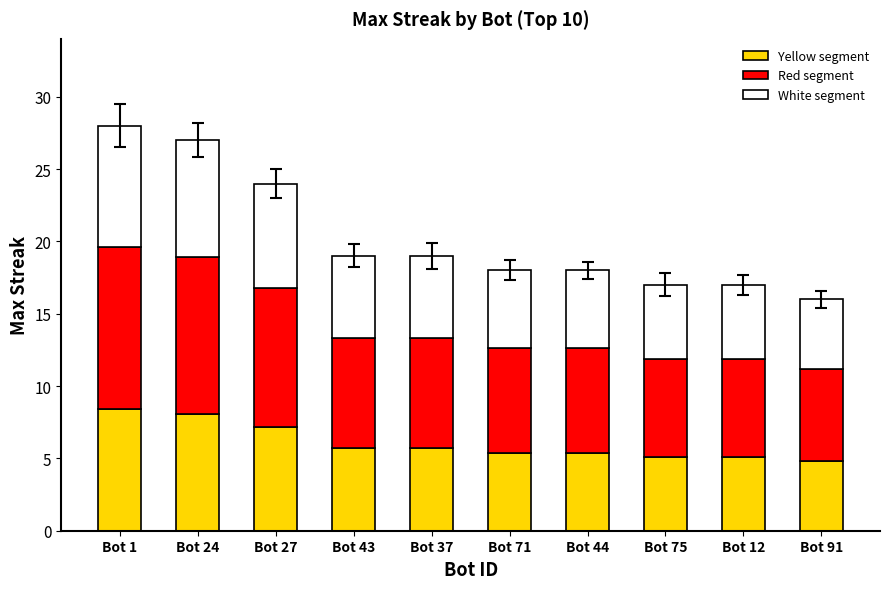

What is the difference between the maximum and second lowest values in the Yellow segment series?

3.3